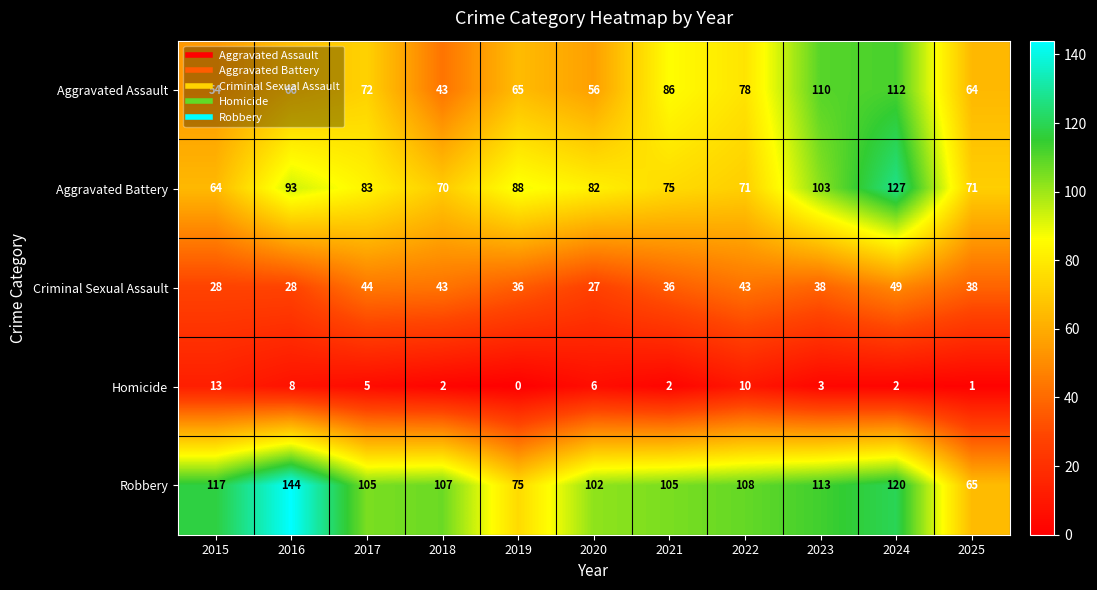

Which series changed the most between 2016 and 2021?

Robbery